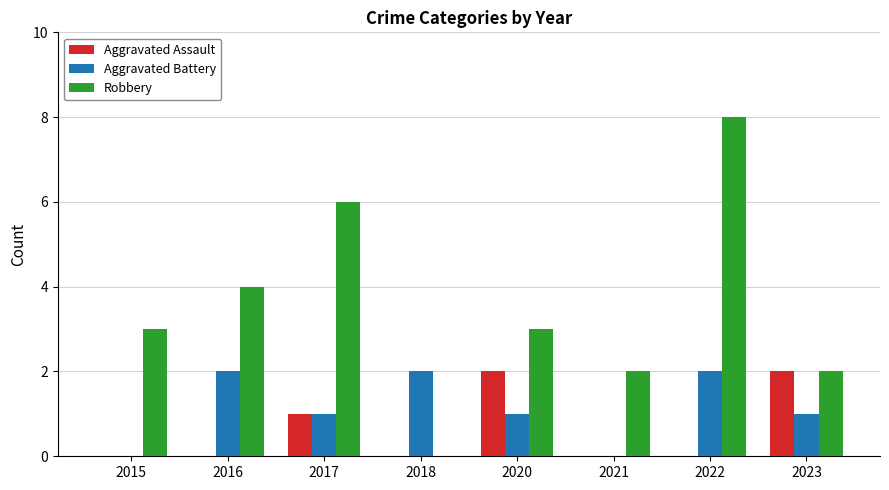

At which category is the sum across all series the highest?

2022